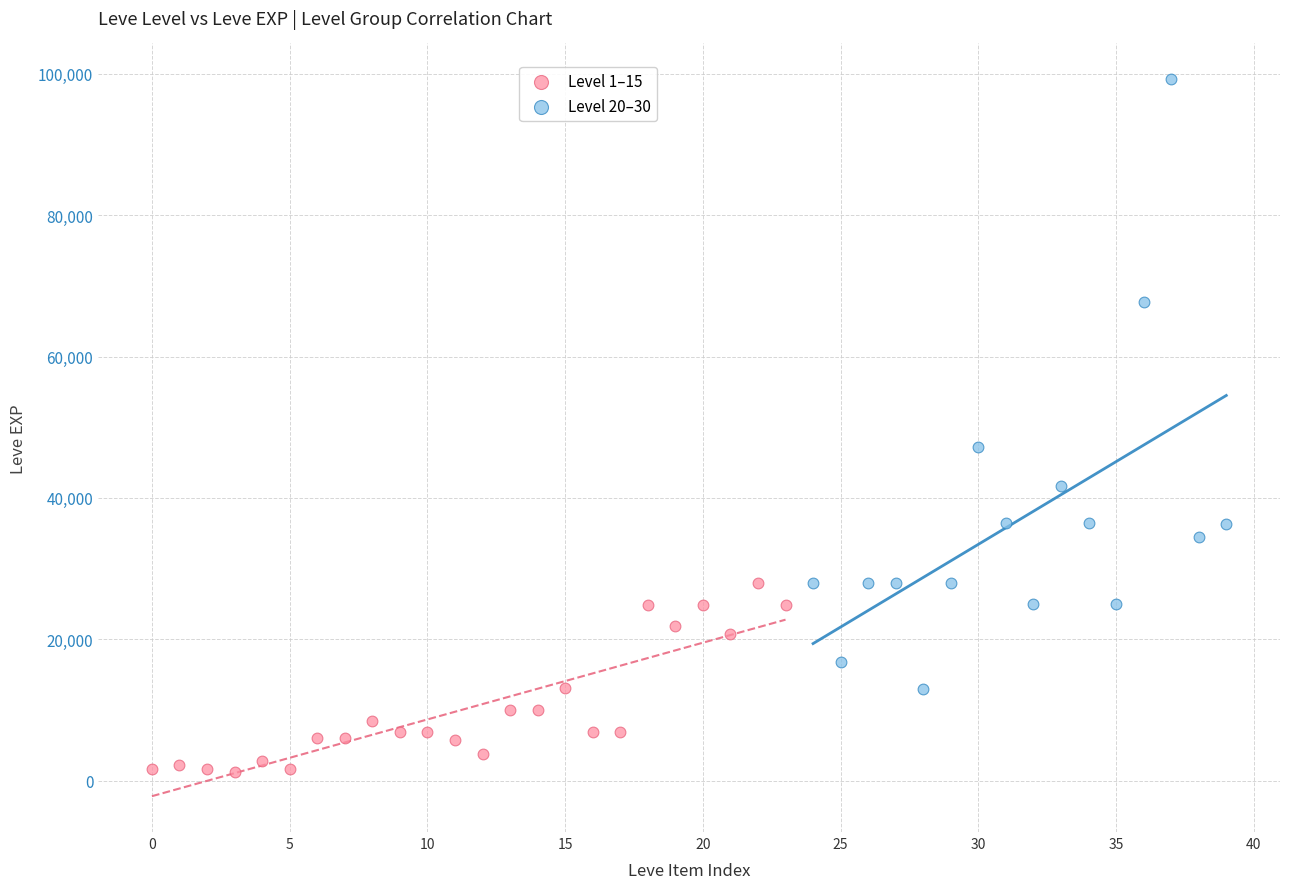

Which series contains the highest Y value?

Level 20–30